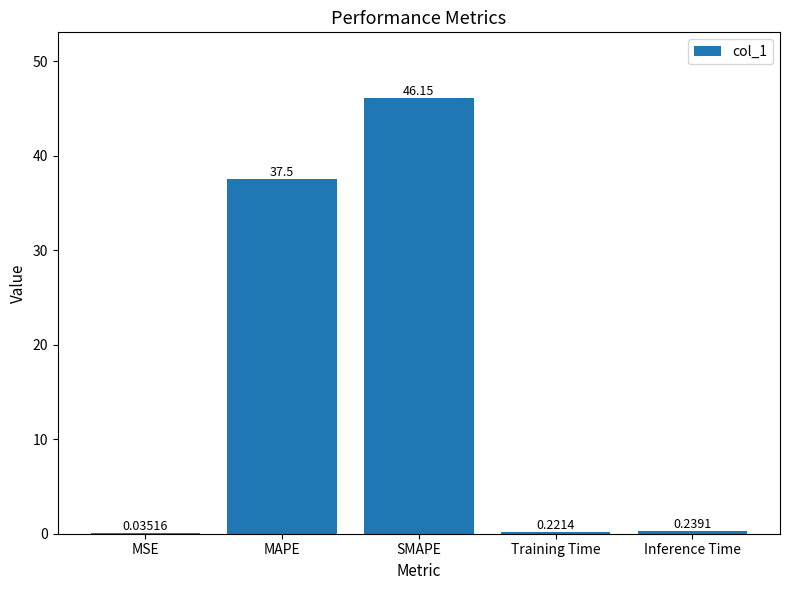

How many data points does each series have?

5